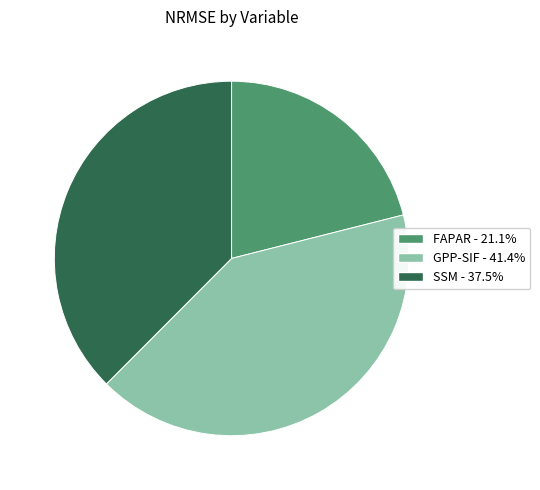

Is there any slice that represents more than half of the pie?

No